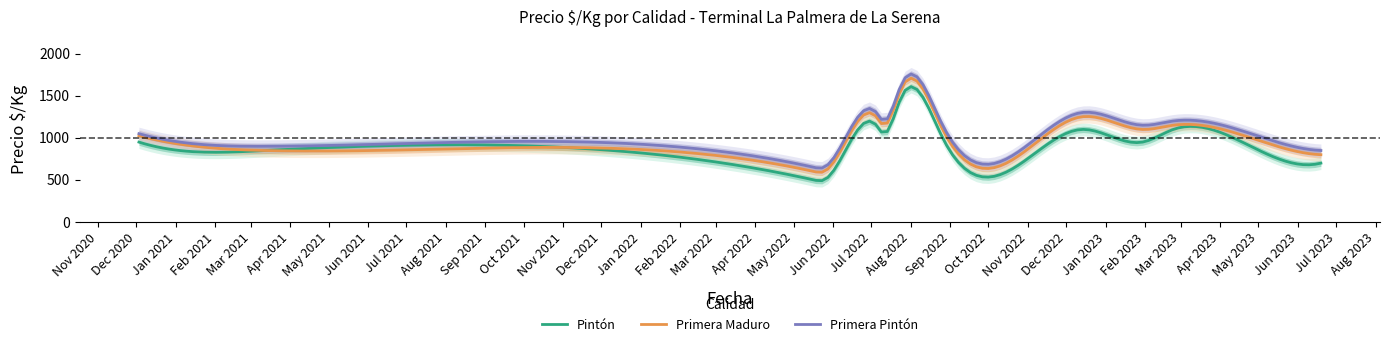

What is the spread (max minus min) of values at 2023-01-30?

200